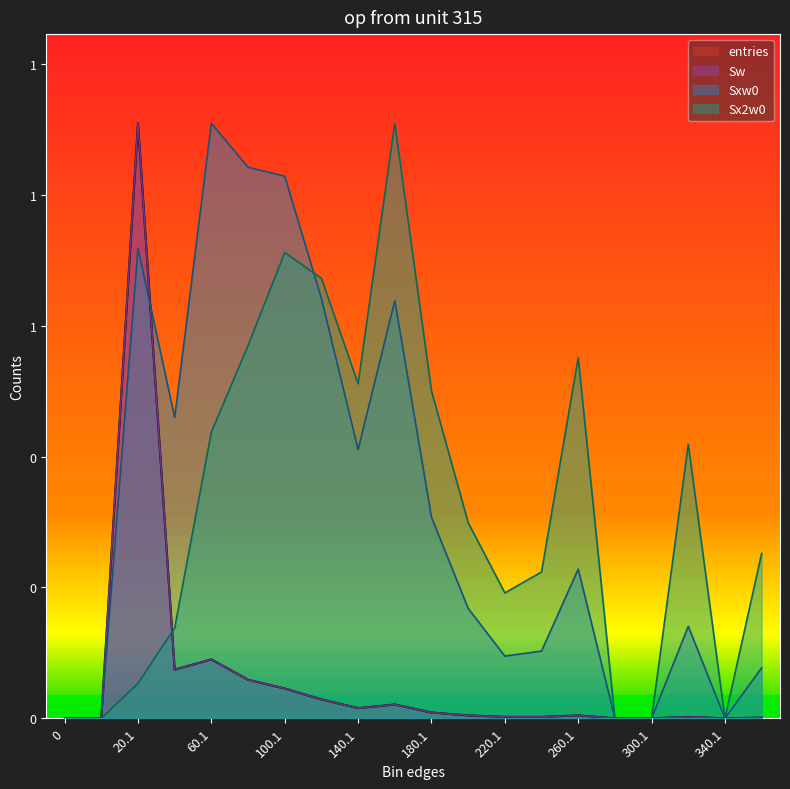

Where is the first local minimum for Sx2w0?

140.1